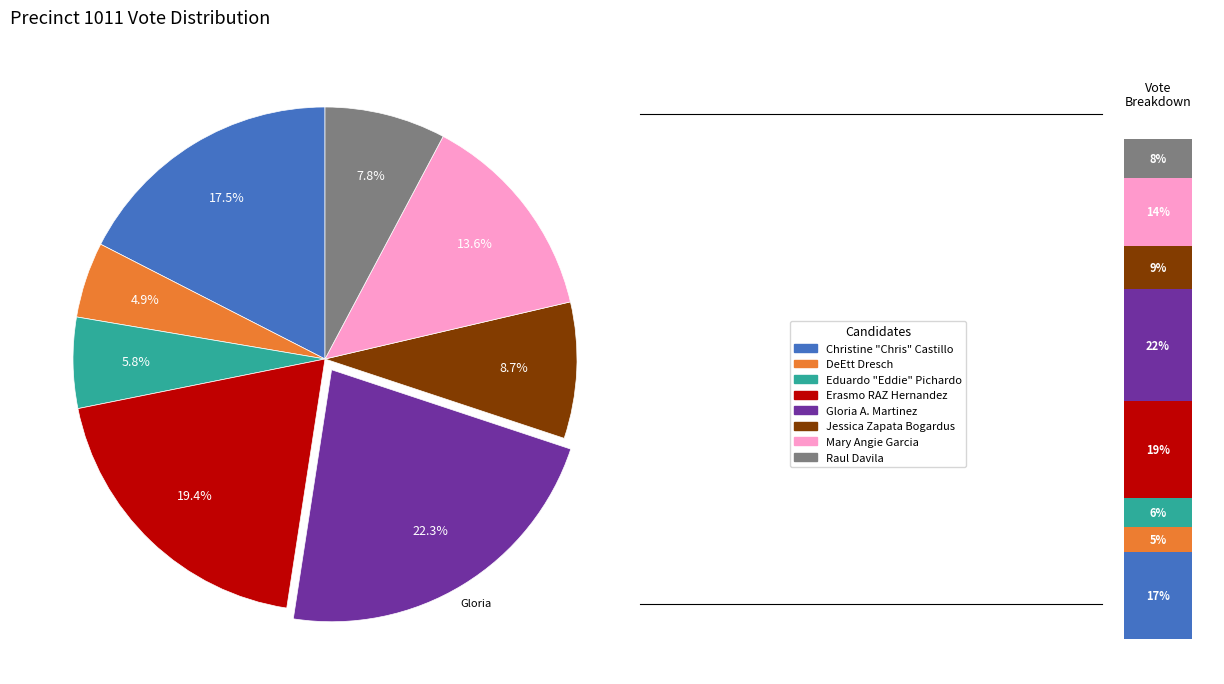

Does any single category account for the majority?

No